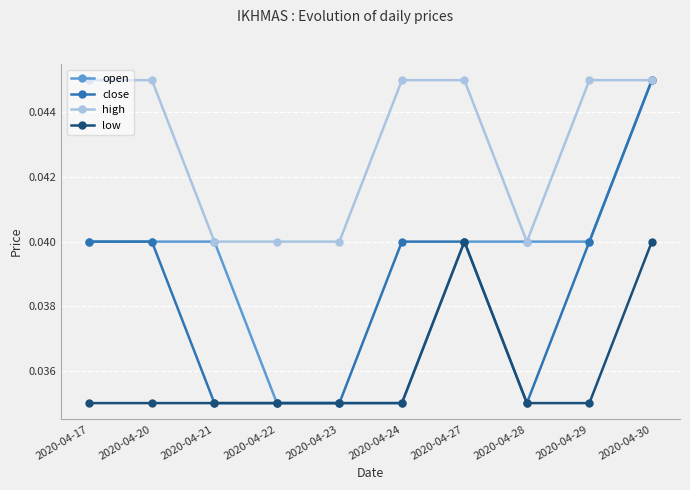

What is the sum of the close values at 2020-04-17 and 2020-04-24?

0.1